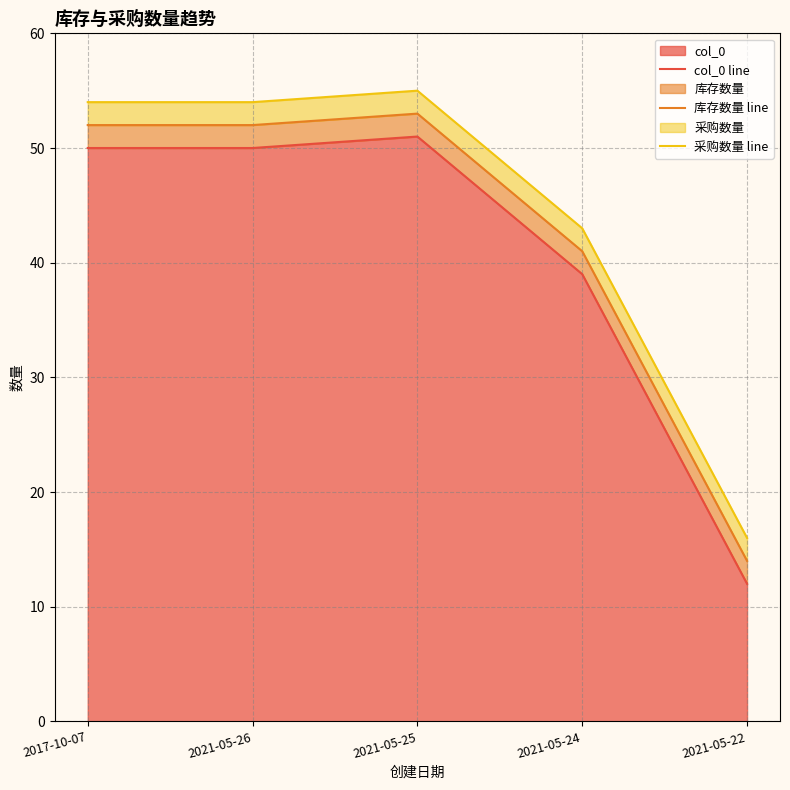

Reading right to left, list all the values displayed in this chart.

col_0 line: 12	39	51	50	50
库存数量 line: 14	41	53	52	52
采购数量 line: 16	43	55	54	54